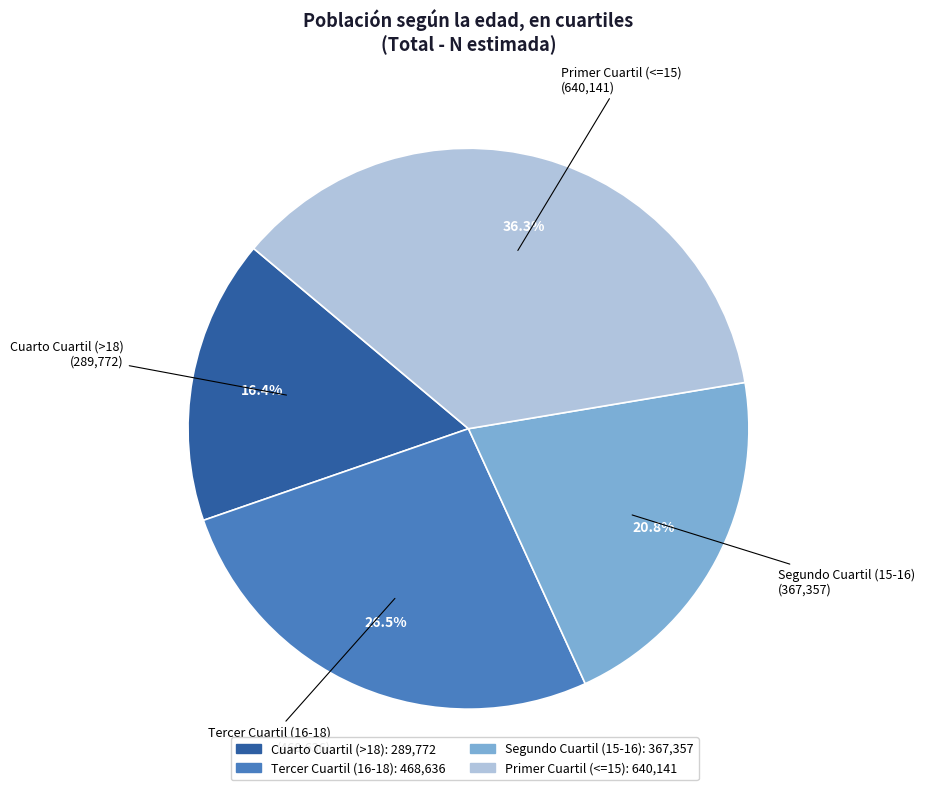

Is it true that Segundo Cuartil (15-16) is 21% of the pie?

True